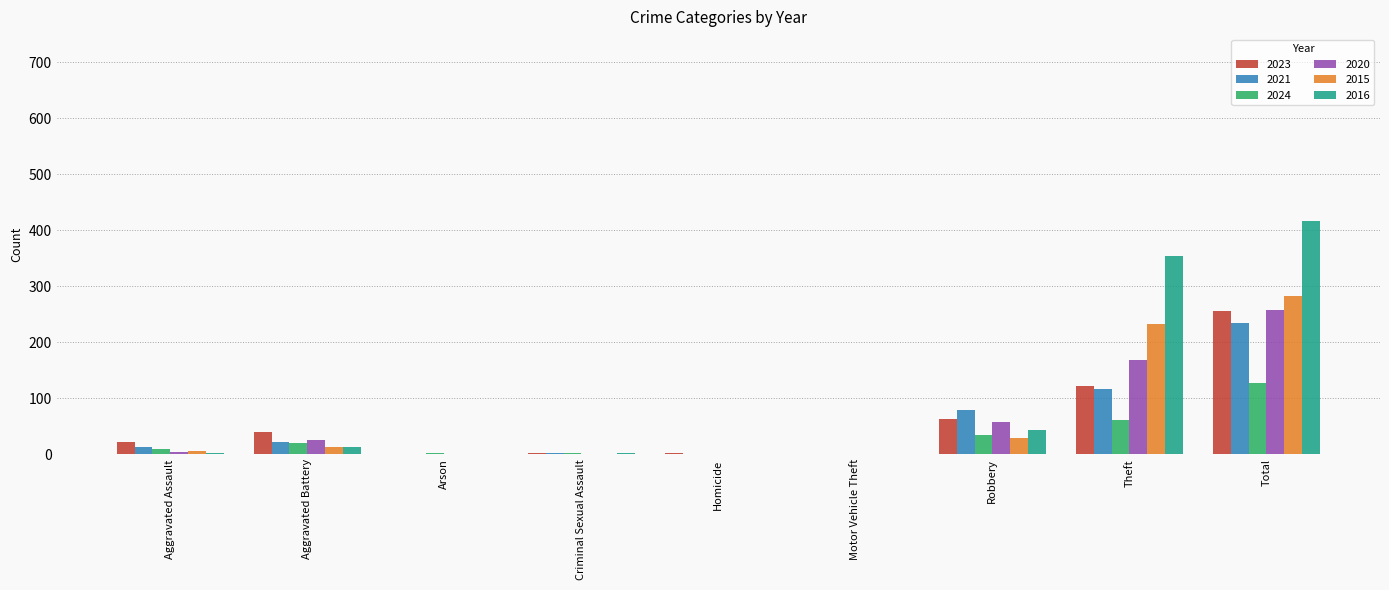

What is the sum of all 2024 values?

258